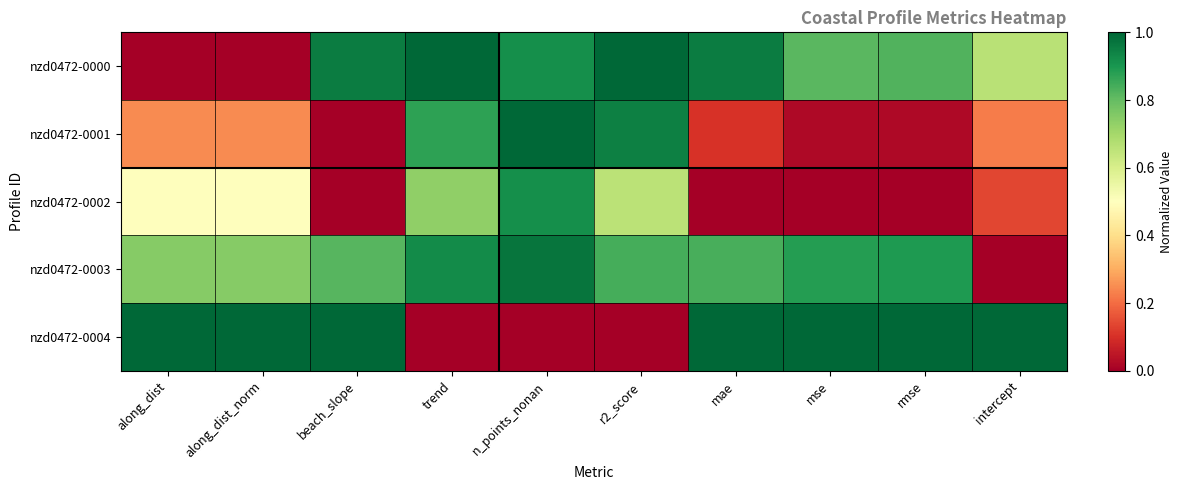

Which has a higher value, along_dist_norm or intercept?

intercept